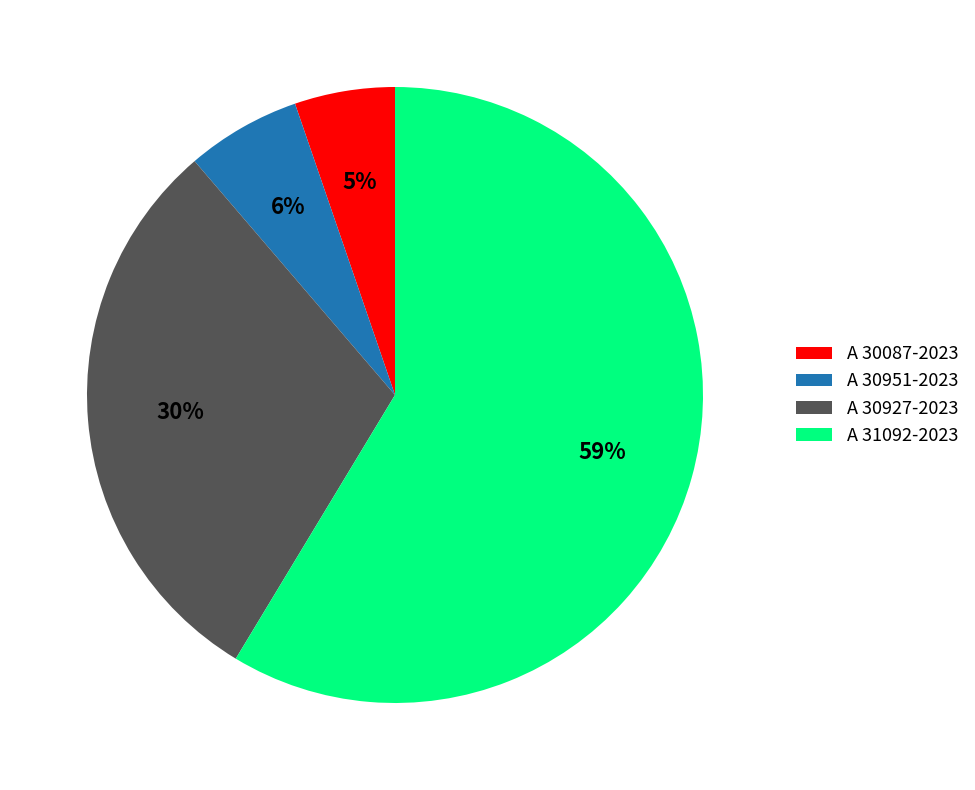

Rank the categories by value from lowest to highest.

A 30087-2023, A 30951-2023, A 30927-2023, A 31092-2023